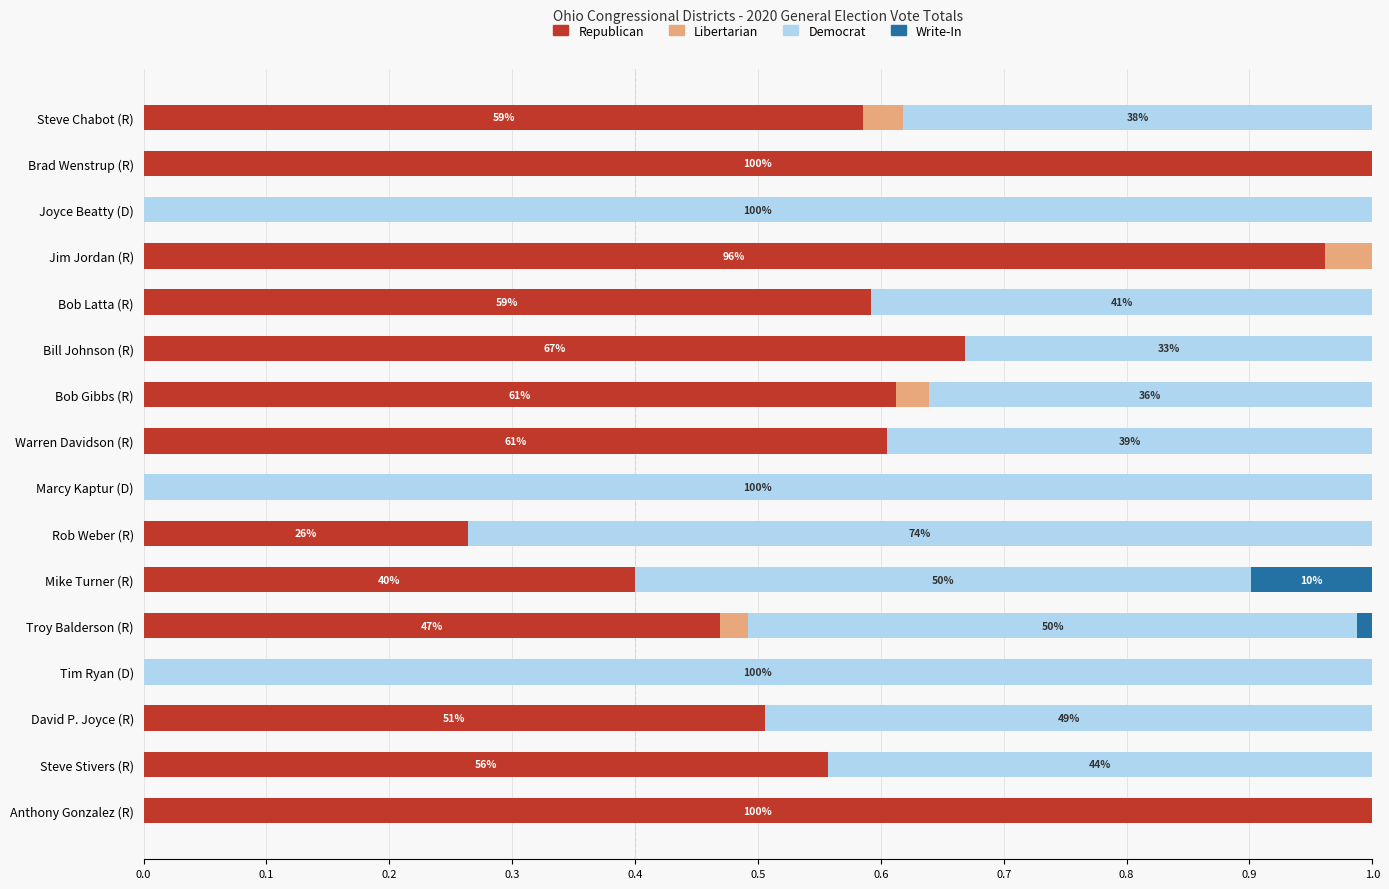

True or false: Republican has a value of 0.0 at Marcy Kaptur (D).

True